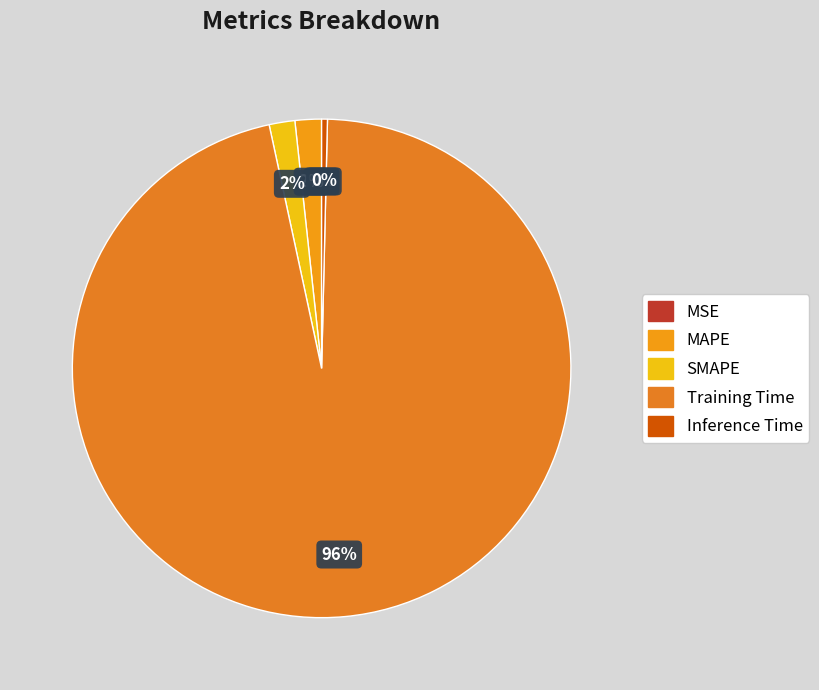

Does Training Time account for over 50% of the chart?

Yes